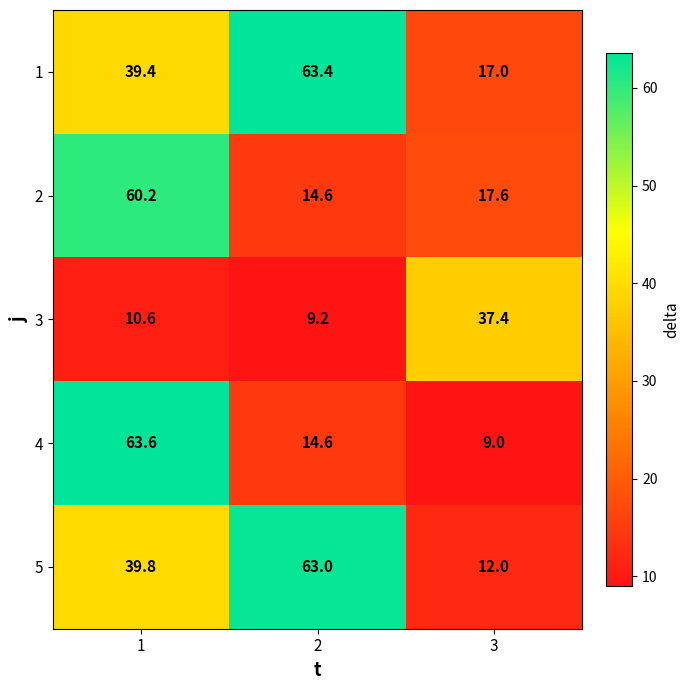

What is the difference between the maximum and minimum values in the 2 series?

45.6